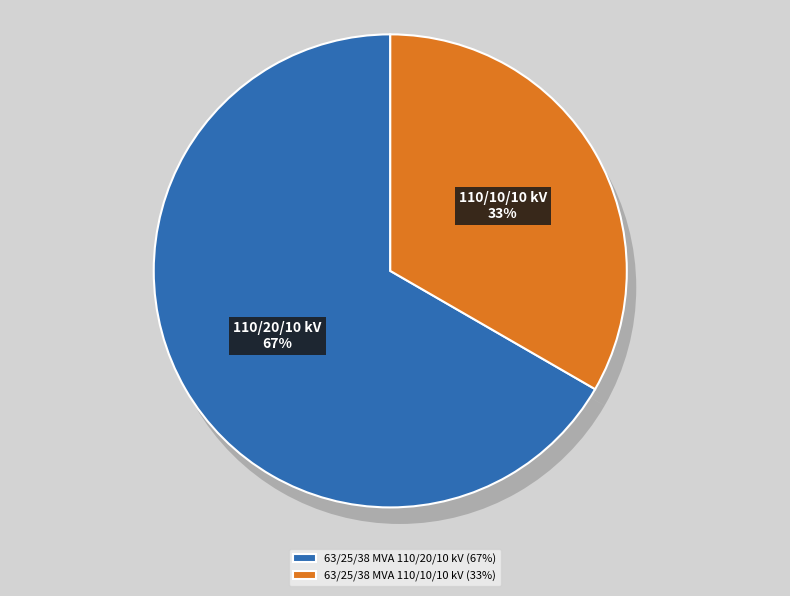

How many segments does this pie chart have?

2